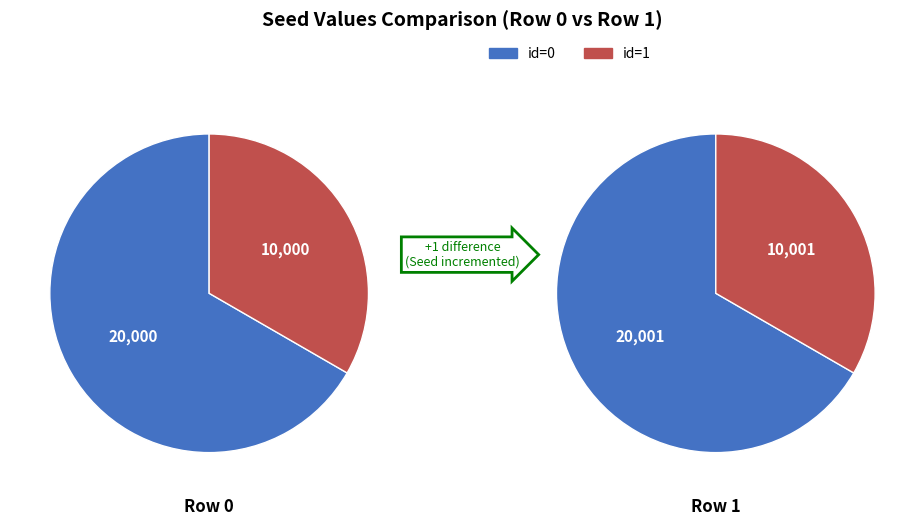

To the nearest percent, what is the difference between the largest and smallest slice percentages?

33%